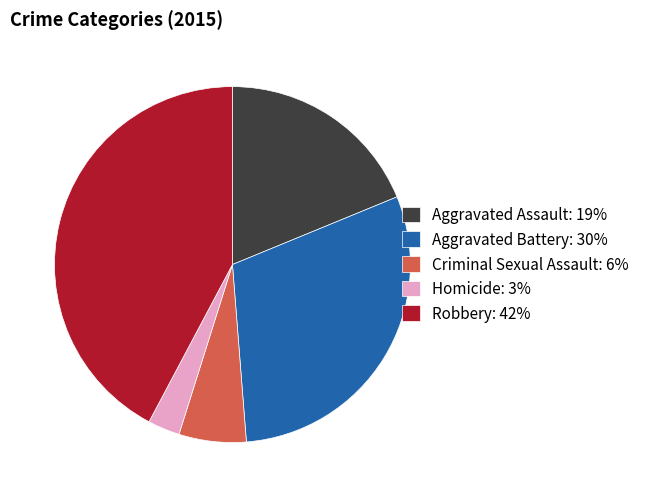

Between Aggravated Assault: 19% and Robbery: 42%, which is larger?

Robbery: 42%